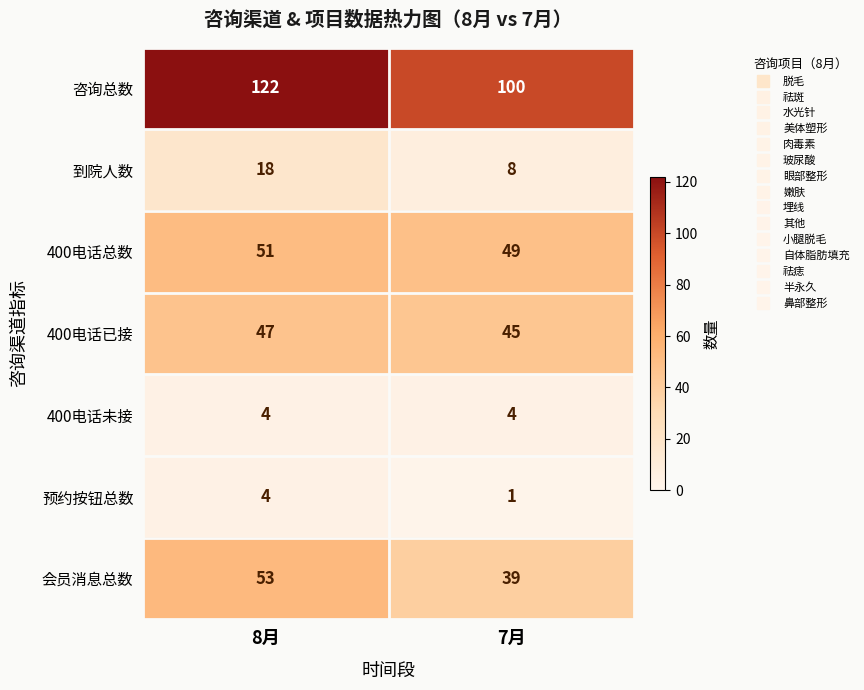

At which category is the sum across all series the highest?

8月